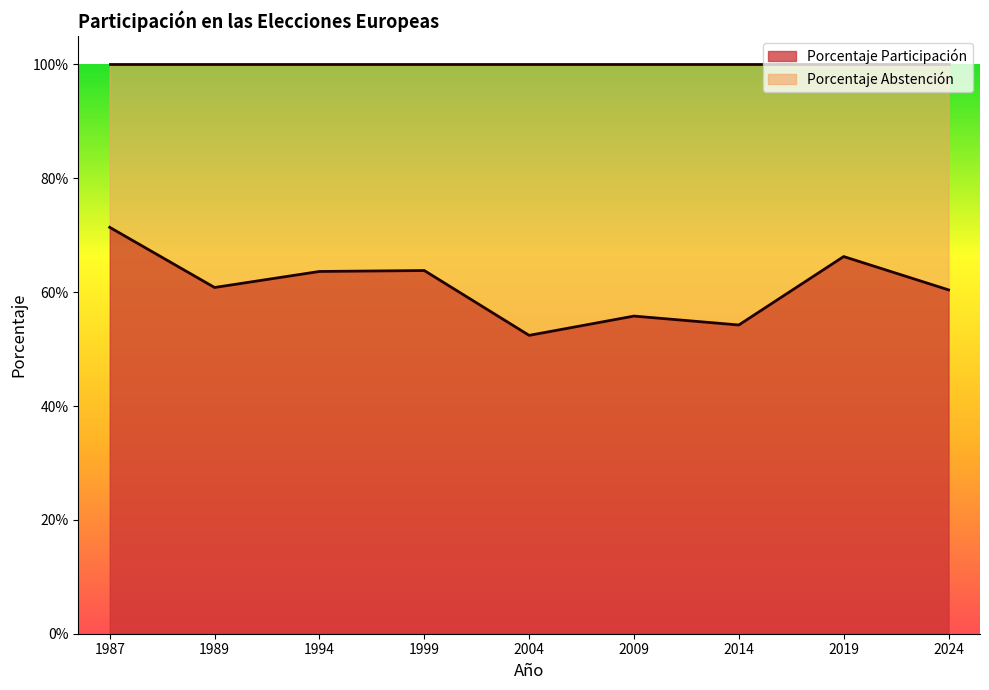

Rank the categories by value from highest to lowest.

1987, 2019, 1999, 1994, 1989, 2024, 2009, 2014, 2004